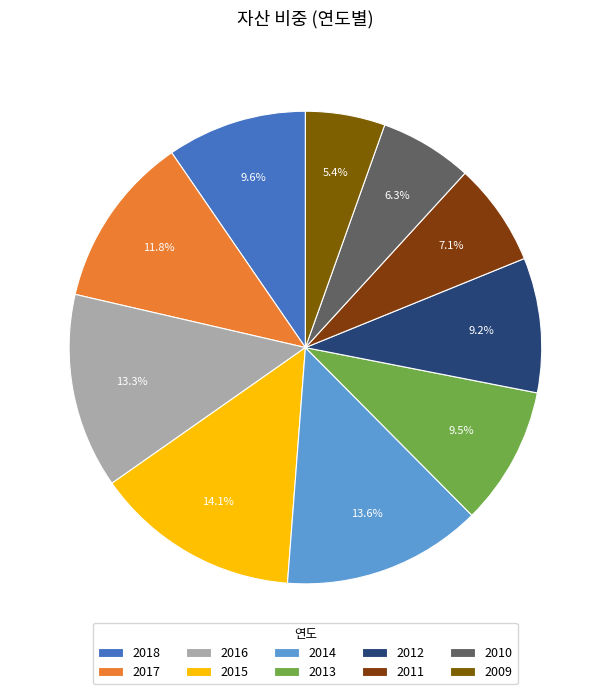

What percentage is NOT represented by 2012?

90.8%